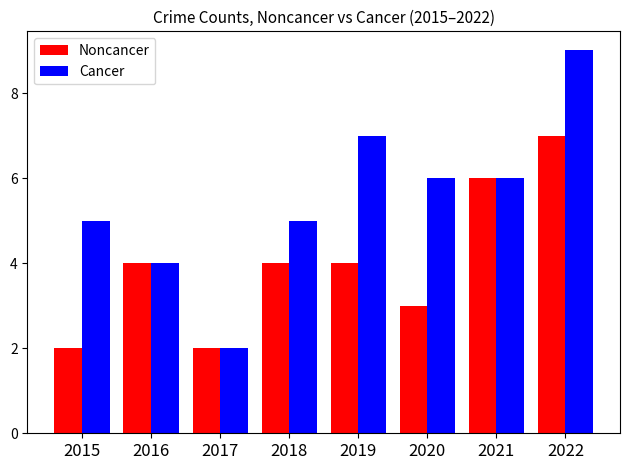

The value of Cancer at 2018 is 8. True or false?

False